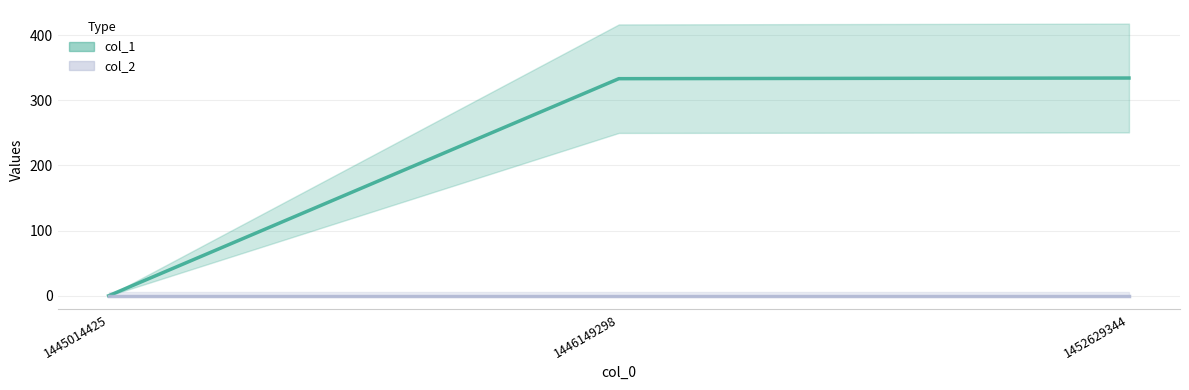

Rank the series at 1452629344 from lowest to highest value.

col_2, col_1